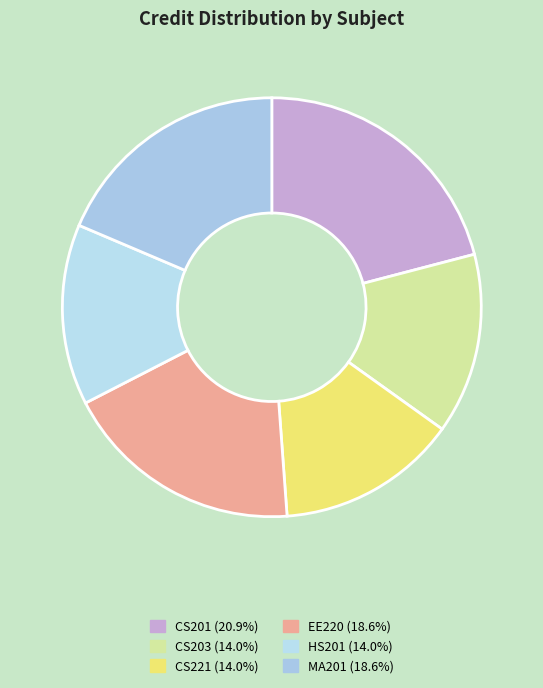

Does CS201 represent more than half of the total?

No